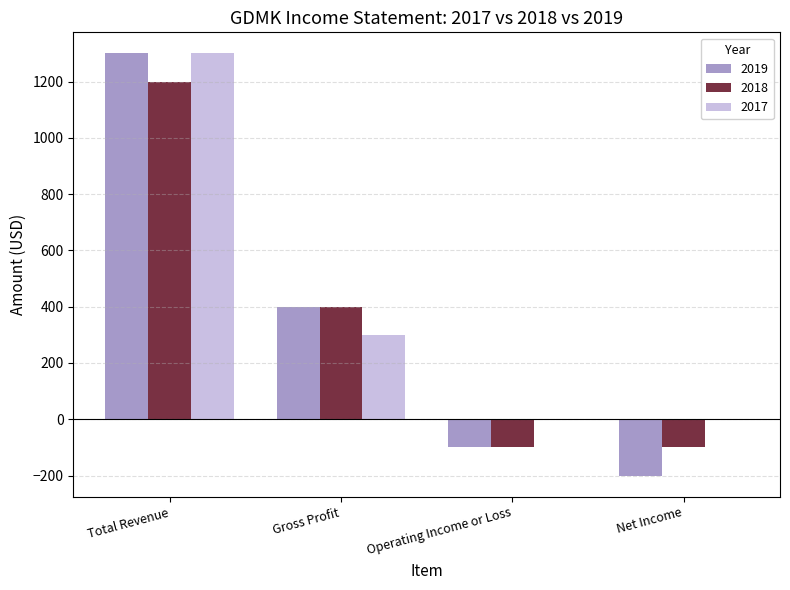

Is the value of 2018 at Net Income greater than the value of 2019 at Gross Profit?

No